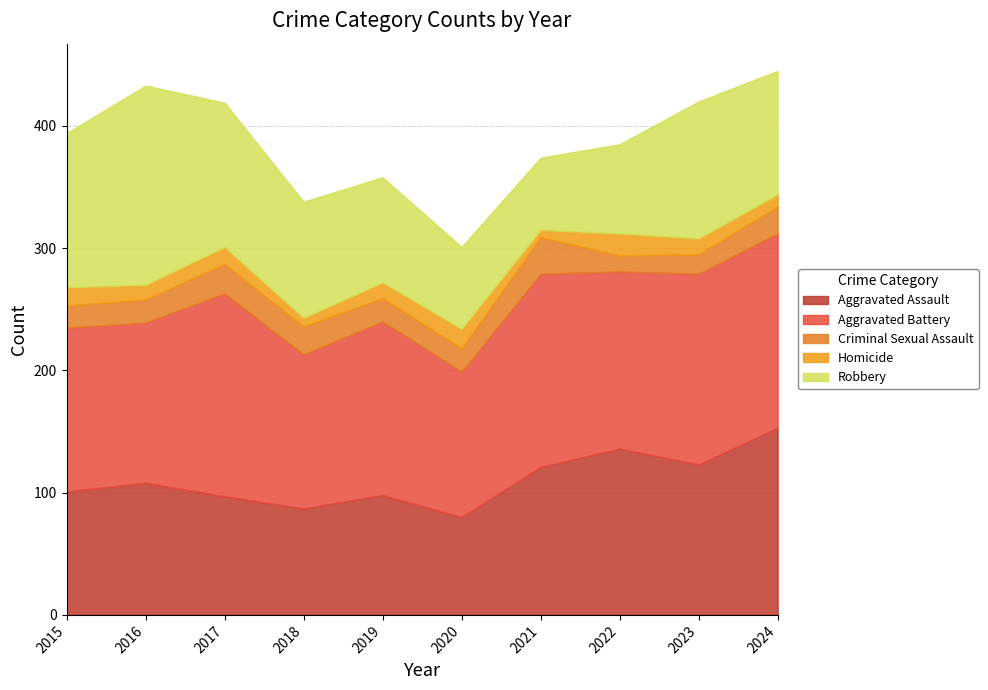

At which label does Criminal Sexual Assault reach its minimum?

2022